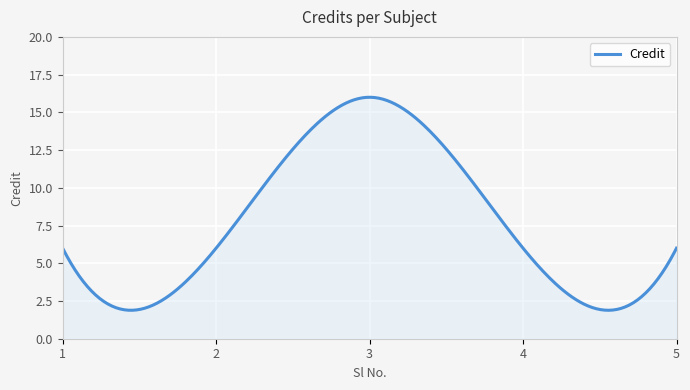

What is the maximum value shown in the chart?

16.0